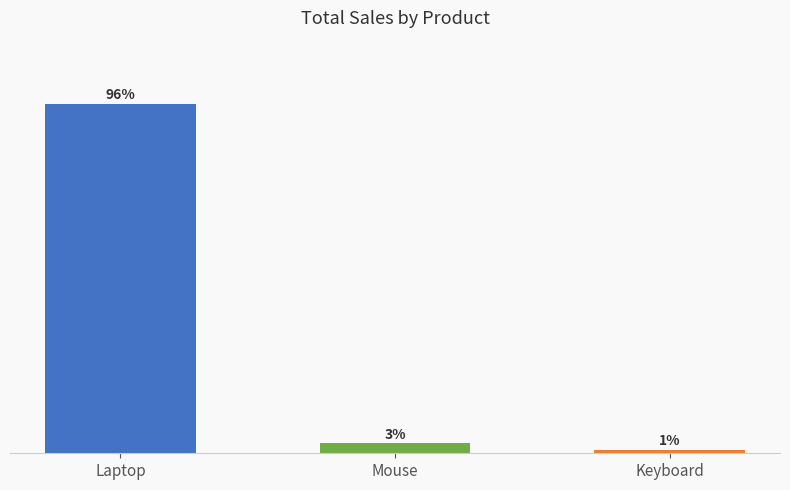

Reading left to right, extract all data points from this chart.

Laptop=4999.9	Mouse=139.9	Keyboard=50.0